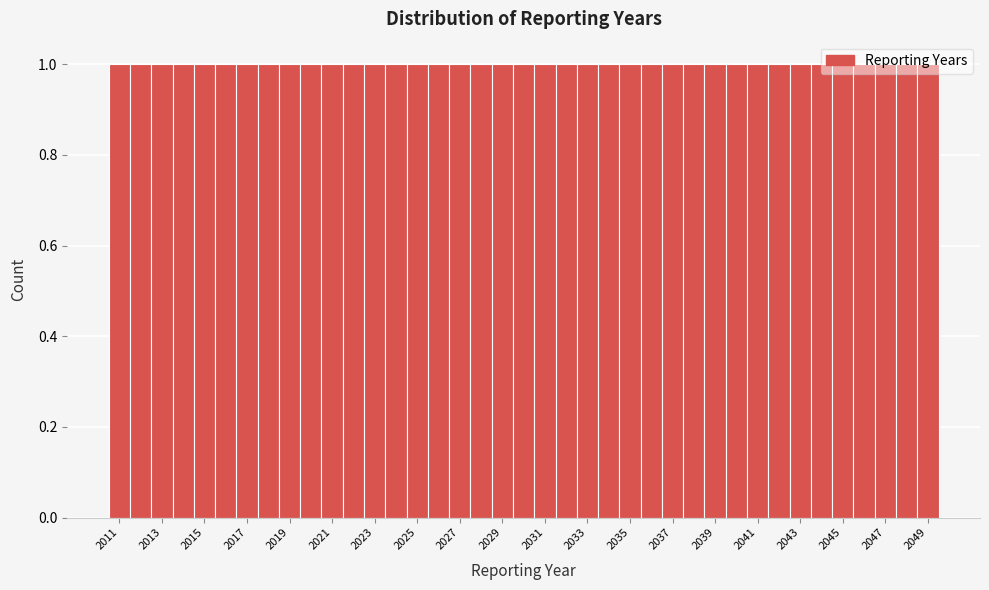

Reading left to right, transcribe this chart: for each bar, give the range it covers on the x-axis and its height. Neither the bar edges nor the heights are printed on the chart, so give them approximately, as read against the axes.

2010.5 to 2011.5: 1
2011.5 to 2012.5: 1
2012.5 to 2013.5: 1
2013.5 to 2014.5: 1
2014.5 to 2015.5: 1
2015.5 to 2016.5: 1
2016.5 to 2017.5: 1
2017.5 to 2018.5: 1
2018.5 to 2019.5: 1
2019.5 to 2020.5: 1
2020.5 to 2021.5: 1
2021.5 to 2022.5: 1
2022.5 to 2023.5: 1
2023.5 to 2024.5: 1
2024.5 to 2025.5: 1
2025.5 to 2026.5: 1
2026.5 to 2027.5: 1
2027.5 to 2028.5: 1
2028.5 to 2029.5: 1
2029.5 to 2030.5: 1
2030.5 to 2031.5: 1
2031.5 to 2032.5: 1
2032.5 to 2033.5: 1
2033.5 to 2034.5: 1
2034.5 to 2035.5: 1
2035.5 to 2036.5: 1
2036.5 to 2037.5: 1
2037.5 to 2038.5: 1
2038.5 to 2039.5: 1
2039.5 to 2040.5: 1
2040.5 to 2041.5: 1
2041.5 to 2042.5: 1
2042.5 to 2043.5: 1
2043.5 to 2044.5: 1
2044.5 to 2045.5: 1
2045.5 to 2046.5: 1
2046.5 to 2047.5: 1
2047.5 to 2048.5: 1
2048.5 to 2049.5: 1